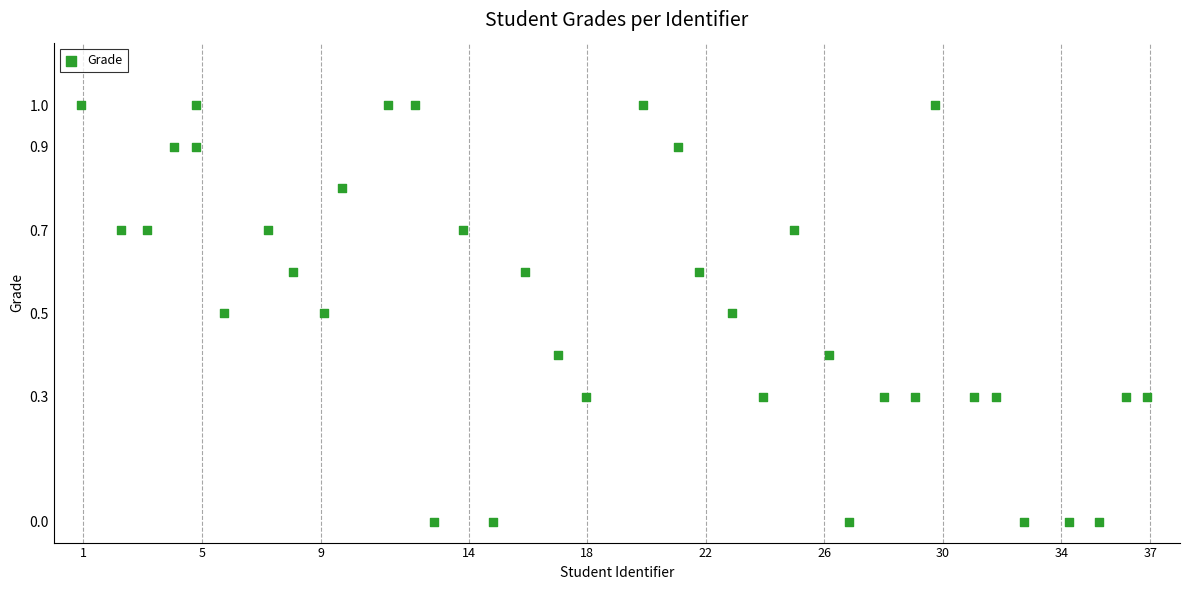

What is the range of X values (max minus min)?

36.0